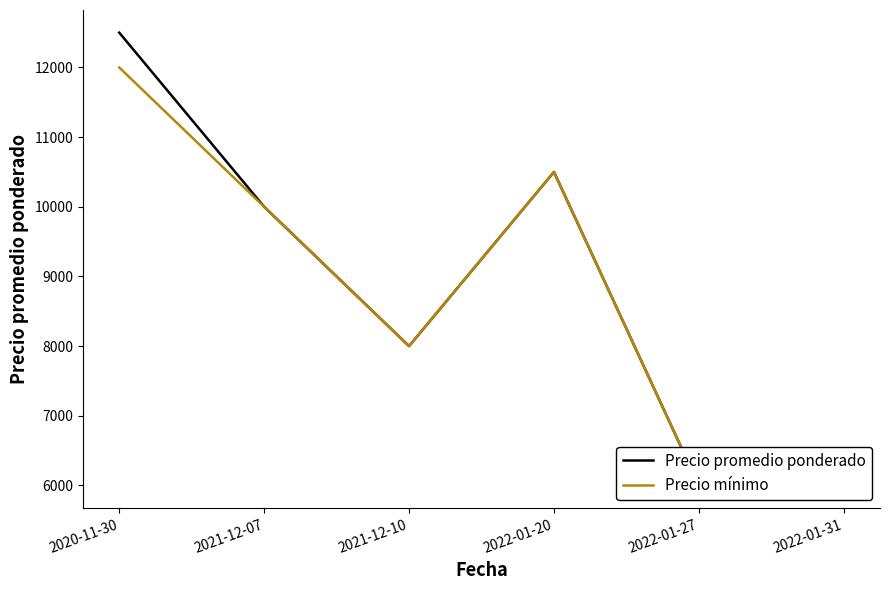

Reading left to right, extract all data points from this chart.

Precio promedio ponderado: 12500	10000	8000	10500	6000	6500
Precio mínimo: 12000	10000	8000	10500	6000	6000